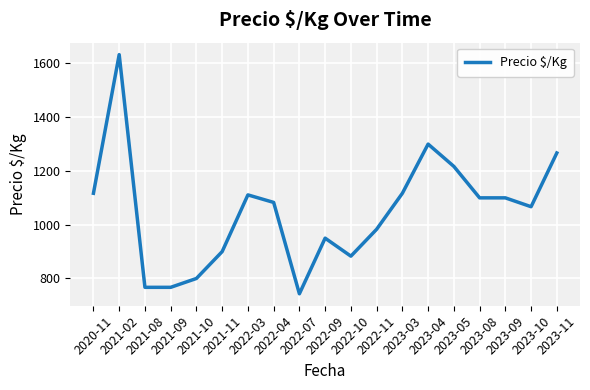

What is the maximum value shown in the chart?

1633